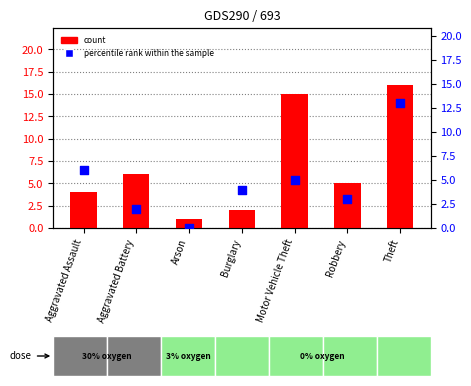

What are all the series names shown in the legend?

count, percentile rank within the sample